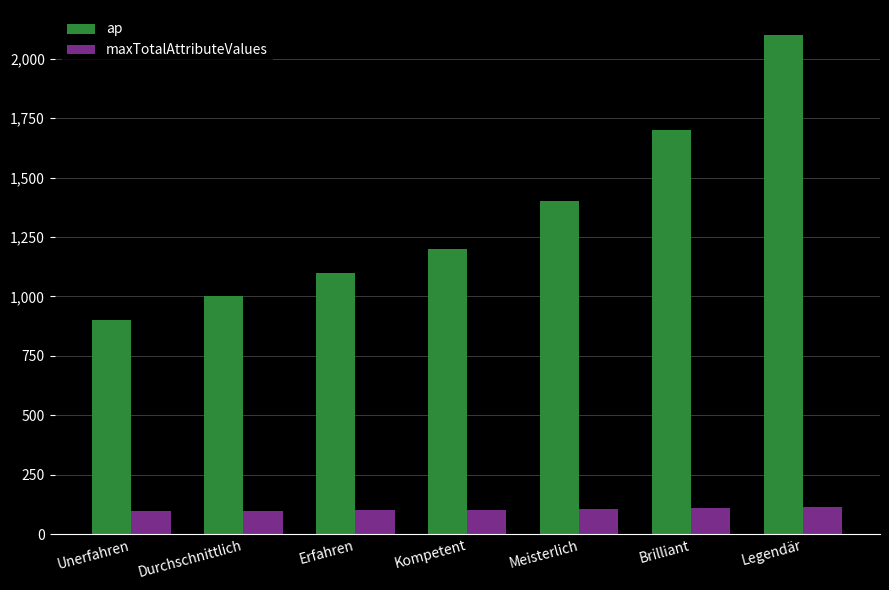

Which series has the widest spread of values?

ap